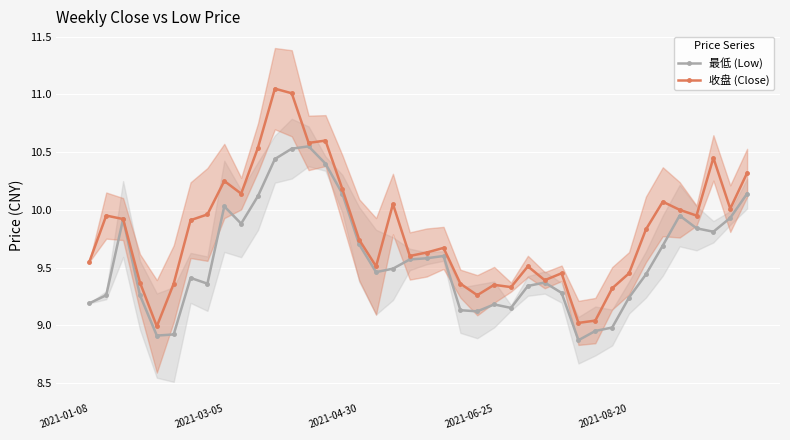

What is the total value across all series at 30?

18.0